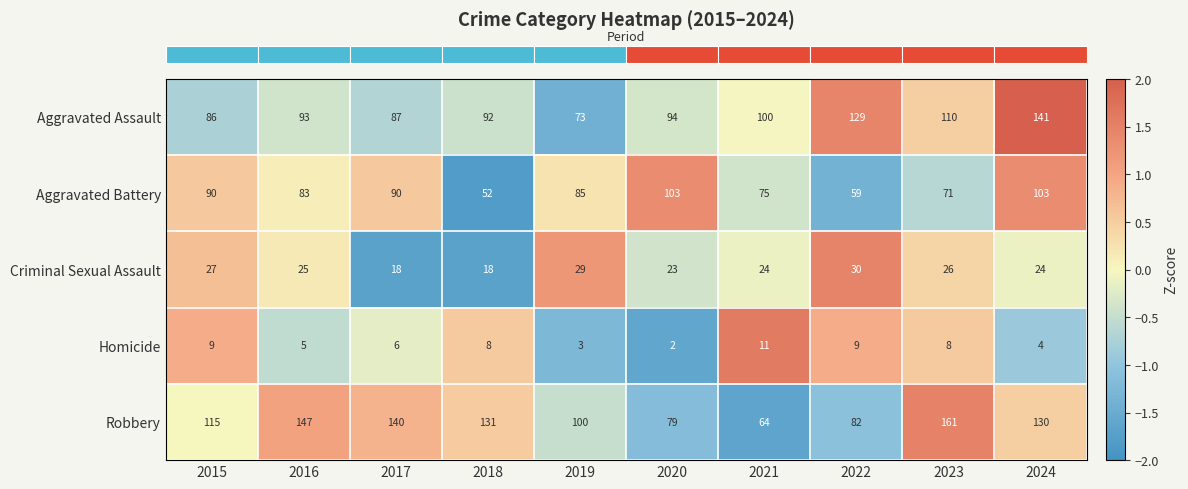

Rank the series at 2022 from lowest to highest value.

Homicide, Criminal Sexual Assault, Aggravated Battery, Robbery, Aggravated Assault